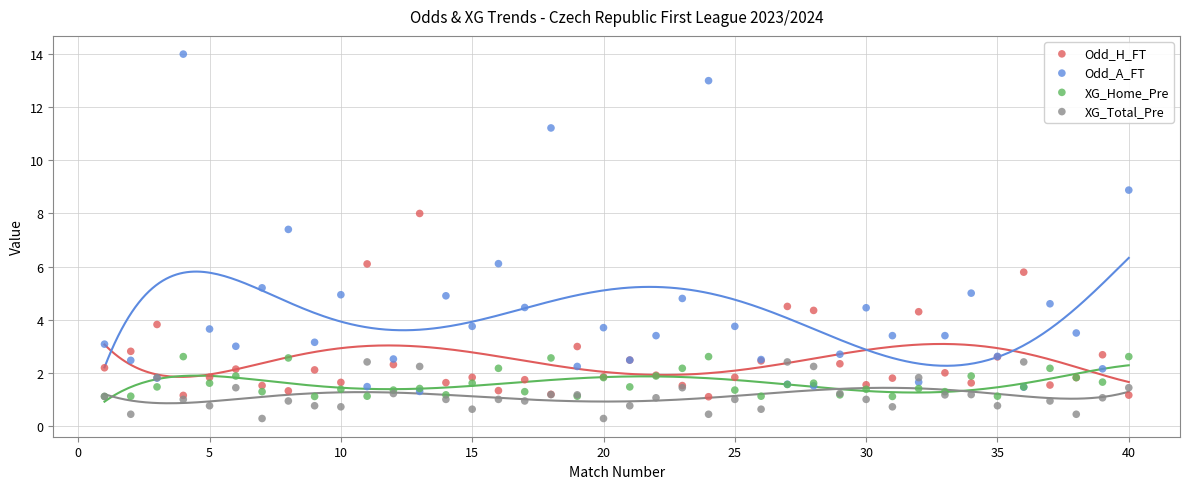

Which series reaches the minimum Y coordinate?

XG_Total_Pre